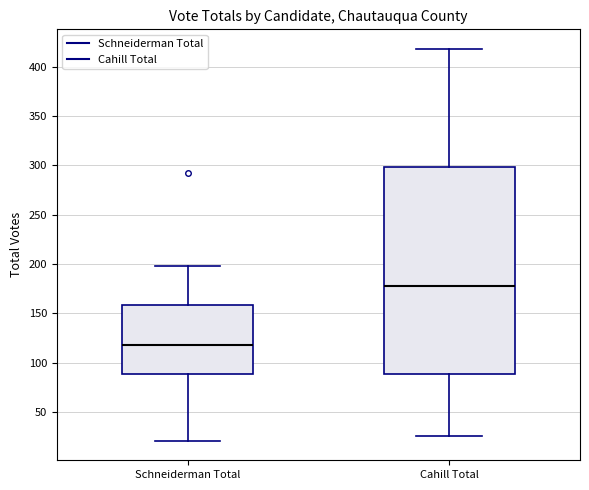

Comparing the boxes themselves (not the whiskers), which one is the tallest?

Cahill Total